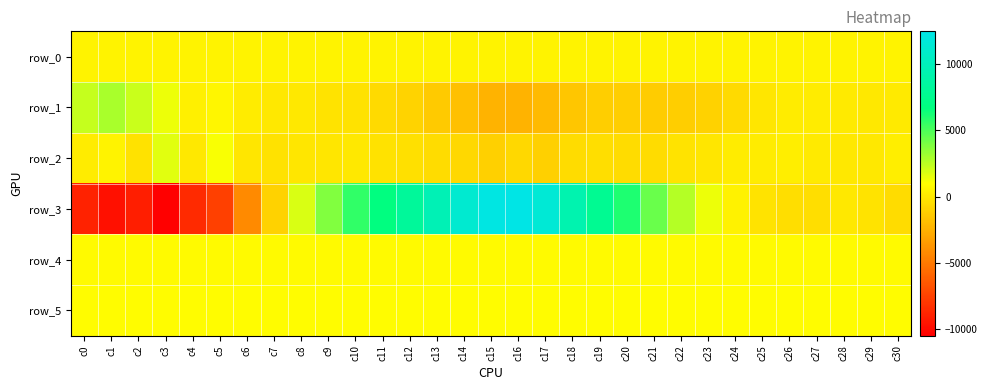

Reading right to left, what are all the values shown in this chart?

row_0: c30=501.1	c29=501.0	c28=501.0	c27=500.9	c26=500.9	c25=500.8	c24=500.8	c23=500.7	c22=500.7	c21=500.6	c20=500.6	c19=500.5	c18=500.5	c17=500.4	c16=500.4	c15=500.3	c14=500.3	c13=500.2	c12=500.2	c11=500.1	c10=500.1	c9=500.0	c8=500.0	c7=499.9	c6=499.8	c5=499.8	c4=499.8	c3=499.7	c2=499.6	c1=499.6	c0=499.6
row_1: c30=66.0	c29=-25.0	c28=91.0	c27=191.0	c26=191.0	c25=-156.0	c24=-630.0	c23=-1035.0	c22=-1236.0	c21=-1280.0	c20=-1162.0	c19=-1207.0	c18=-1590.0	c17=-2102.0	c16=-2329.0	c15=-2401.0	c14=-1841.0	c13=-1387.0	c12=-940.0	c11=-642.0	c10=-260.0	c9=-217.0	c8=-56.0	c7=-14.0	c6=119.0	c5=596.0	c4=328.0	c3=1411.0	c2=2208.0	c1=2896.0	c0=2265.0
row_2: c30=266.0	c29=-65.0	c28=-52.0	c27=37.0	c26=256.0	c25=173.0	c24=163.0	c23=-126.0	c22=-189.0	c21=-531.0	c20=-532.0	c19=-485.0	c18=-543.0	c17=-1133.0	c16=-762.0	c15=-1113.0	c14=-784.0	c13=-610.0	c12=-392.0	c11=-290.0	c10=-70.0	c9=-162.0	c8=-118.0	c7=-267.0	c6=-161.0	c5=1164.0	c4=-10.0	c3=1632.0	c2=-274.0	c1=523.0	c0=108.0
row_3: c30=-558.0	c29=-234.0	c28=-57.0	c27=-456.0	c26=-497.0	c25=-173.0	c24=406.0	c23=1446.0	c22=2648.0	c21=4341.0	c20=6031.0	c19=7743.0	c18=9347.0	c17=11547.0	c16=12470.0	c15=12243.0	c14=11272.0	c13=9725.0	c12=8196.0	c11=6818.0	c10=5572.0	c9=3819.0	c8=1866.0	c7=-1000.0	c6=-4217.0	c5=-7543.0	c4=-8542.0	c3=-10470.0	c2=-9067.0	c1=-9684.0	c0=-8894.0
row_4: c30=811.0	c29=810.0	c28=806.0	c27=813.0	c26=808.0	c25=803.0	c24=805.0	c23=806.0	c22=810.0	c21=801.0	c20=806.0	c19=805.0	c18=806.0	c17=803.0	c16=805.0	c15=801.0	c14=799.0	c13=800.0	c12=796.0	c11=803.0	c10=799.0	c9=802.0	c8=801.0	c7=799.0	c6=800.0	c5=809.0	c4=812.0	c3=813.0	c2=811.0	c1=815.0	c0=809.0
row_5: c30=835.0	c29=833.0	c28=831.0	c27=833.0	c26=833.0	c25=827.0	c24=834.0	c23=833.0	c22=832.0	c21=831.0	c20=834.0	c19=834.0	c18=838.0	c17=836.0	c16=843.0	c15=837.0	c14=833.0	c13=842.0	c12=842.0	c11=839.0	c10=830.0	c9=838.0	c8=836.0	c7=827.0	c6=829.0	c5=831.0	c4=834.0	c3=825.0	c2=830.0	c1=839.0	c0=827.0